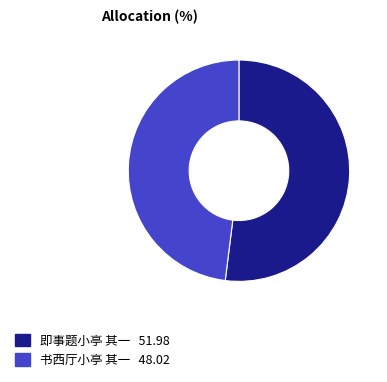

What is the majority slice?

即事题小亭 其一